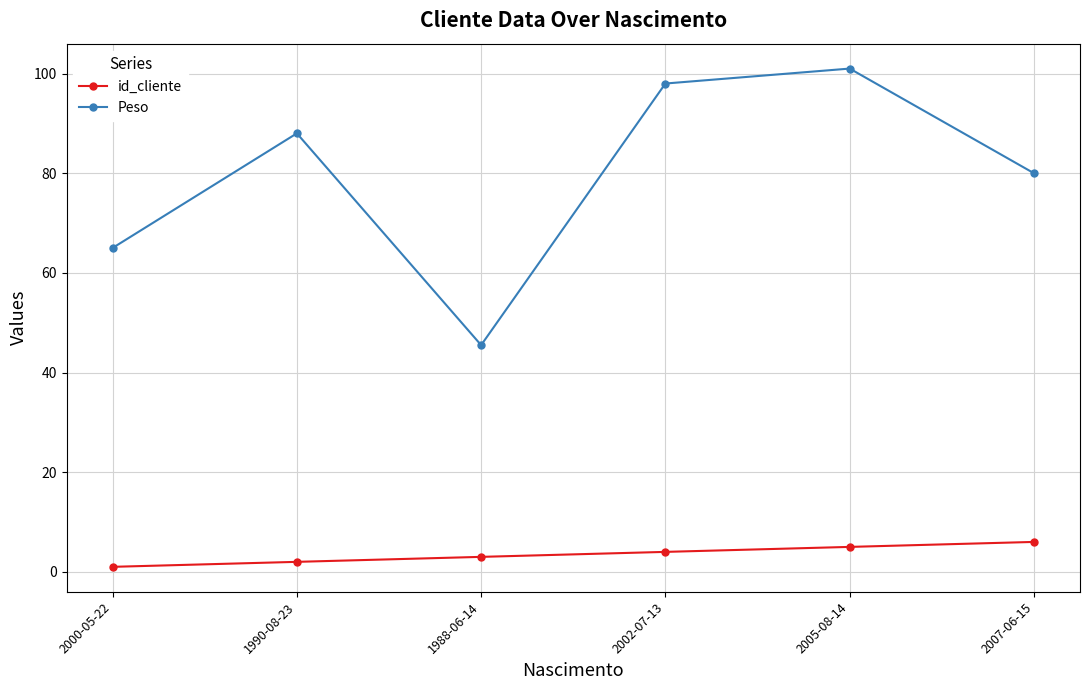

True or false: id_cliente has more than 2 points higher than both neighbors.

False